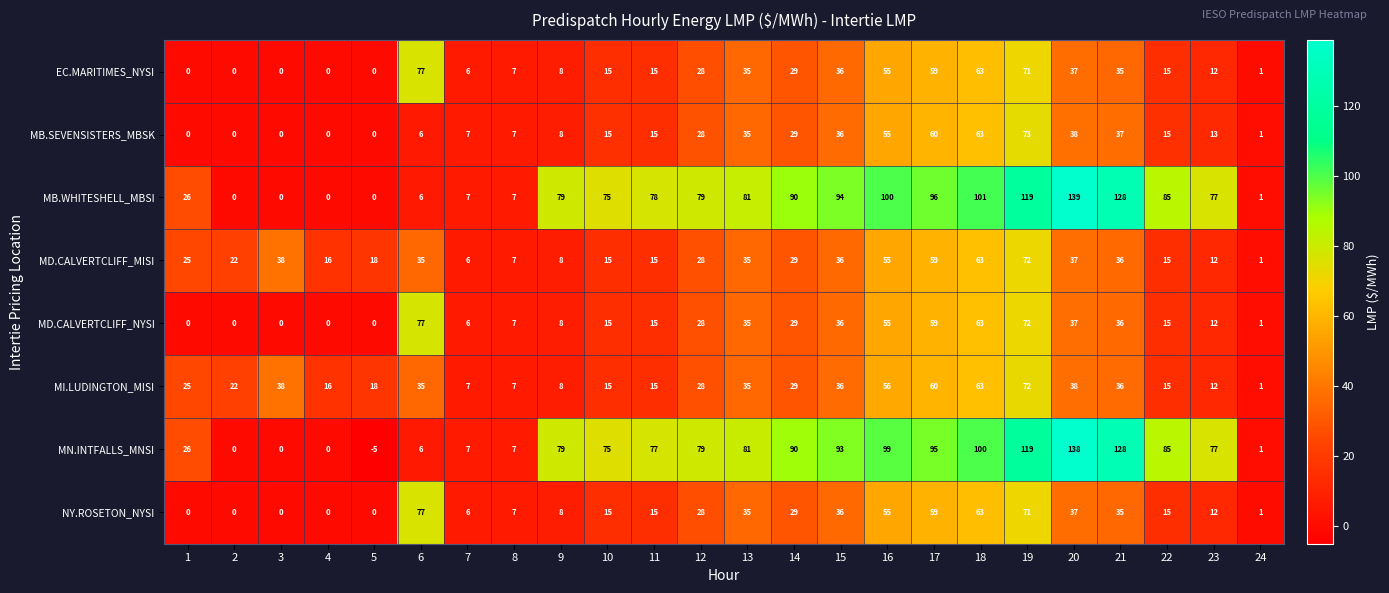

How many categories are shown in the chart?

24